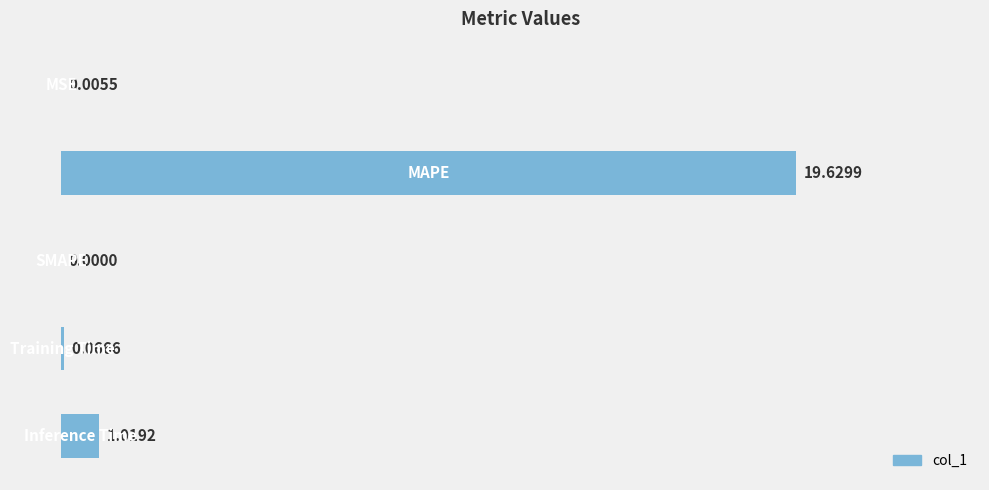

What is the sum of all values?

20.7